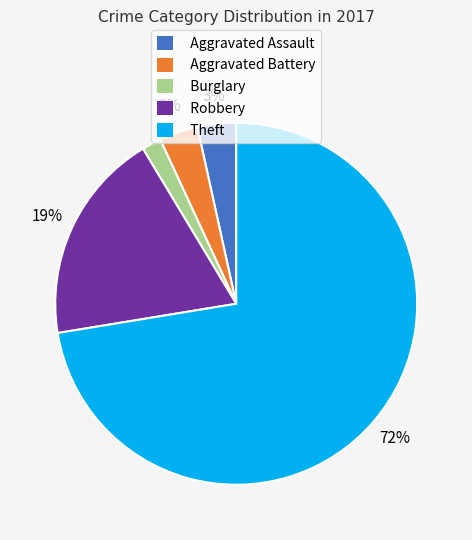

What is the smallest slice in the pie chart?

Burglary